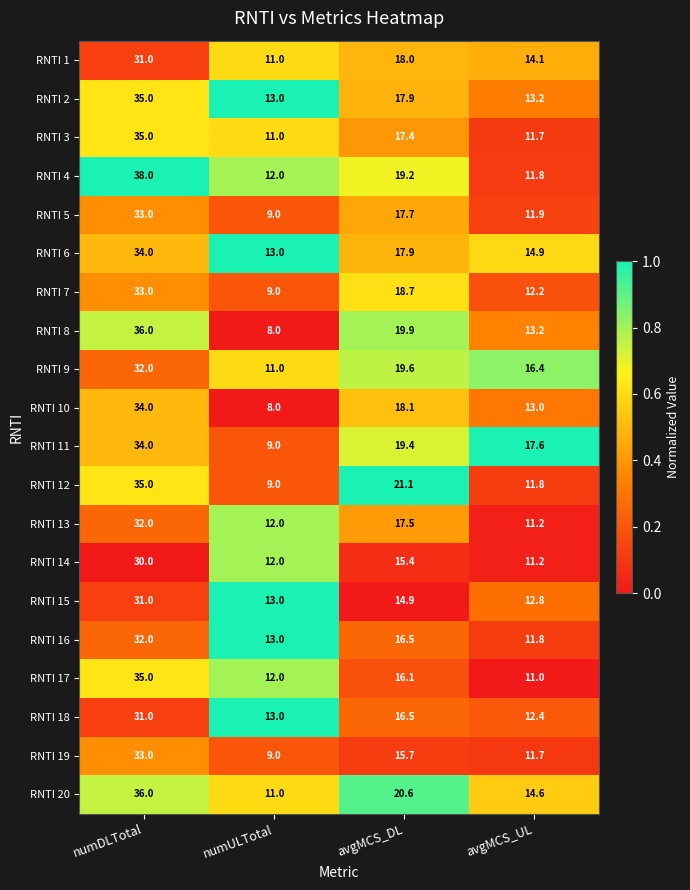

What is the difference between the maximum and minimum values in the RNTI 20 series?

25.0